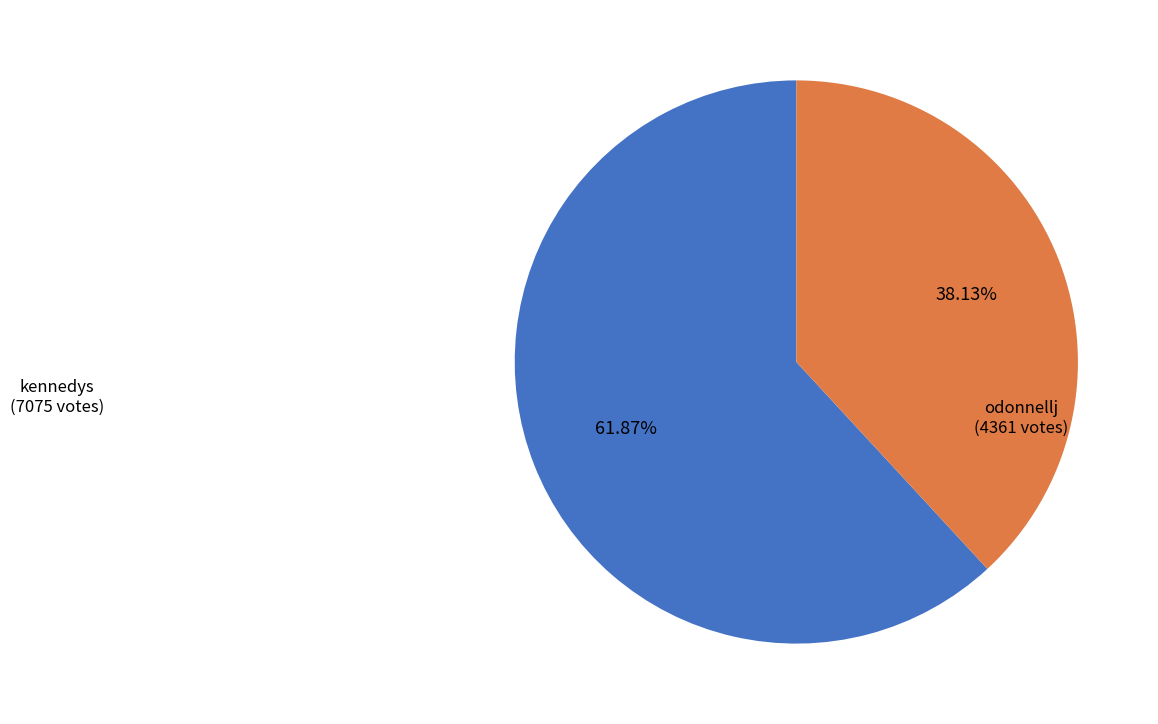

Is there any slice that represents more than half of the pie?

Yes